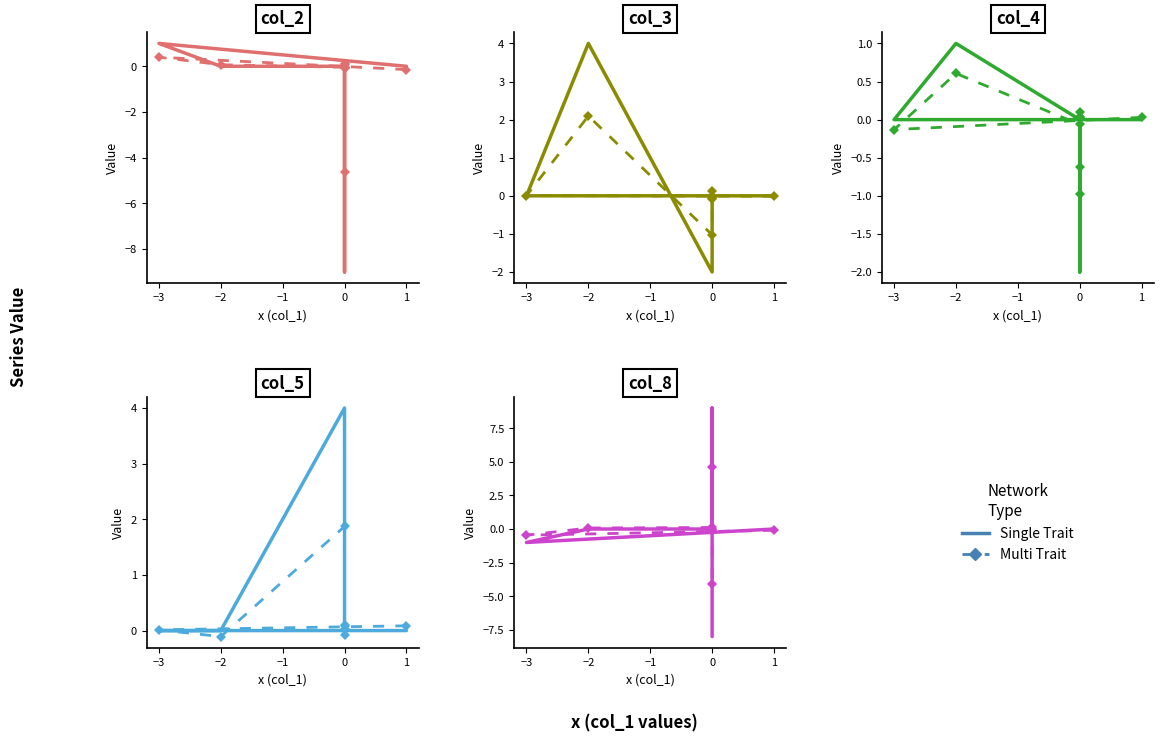

How many interior local valleys does the Multi Trait series have?

2